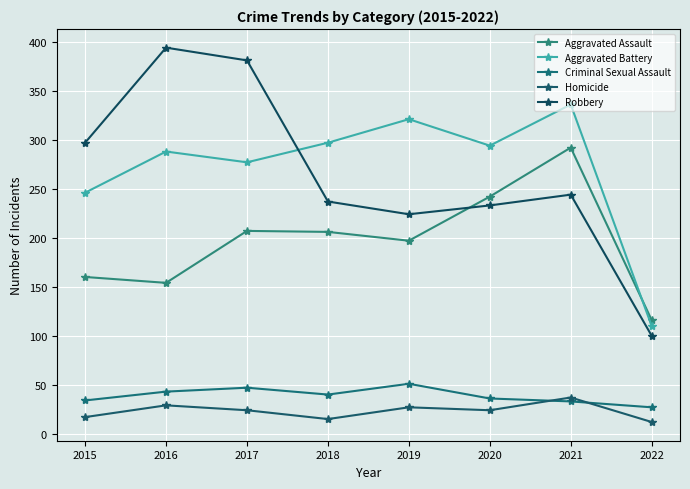

Rank the categories by Criminal Sexual Assault value from lowest to highest.

2022, 2021, 2015, 2020, 2018, 2016, 2017, 2019